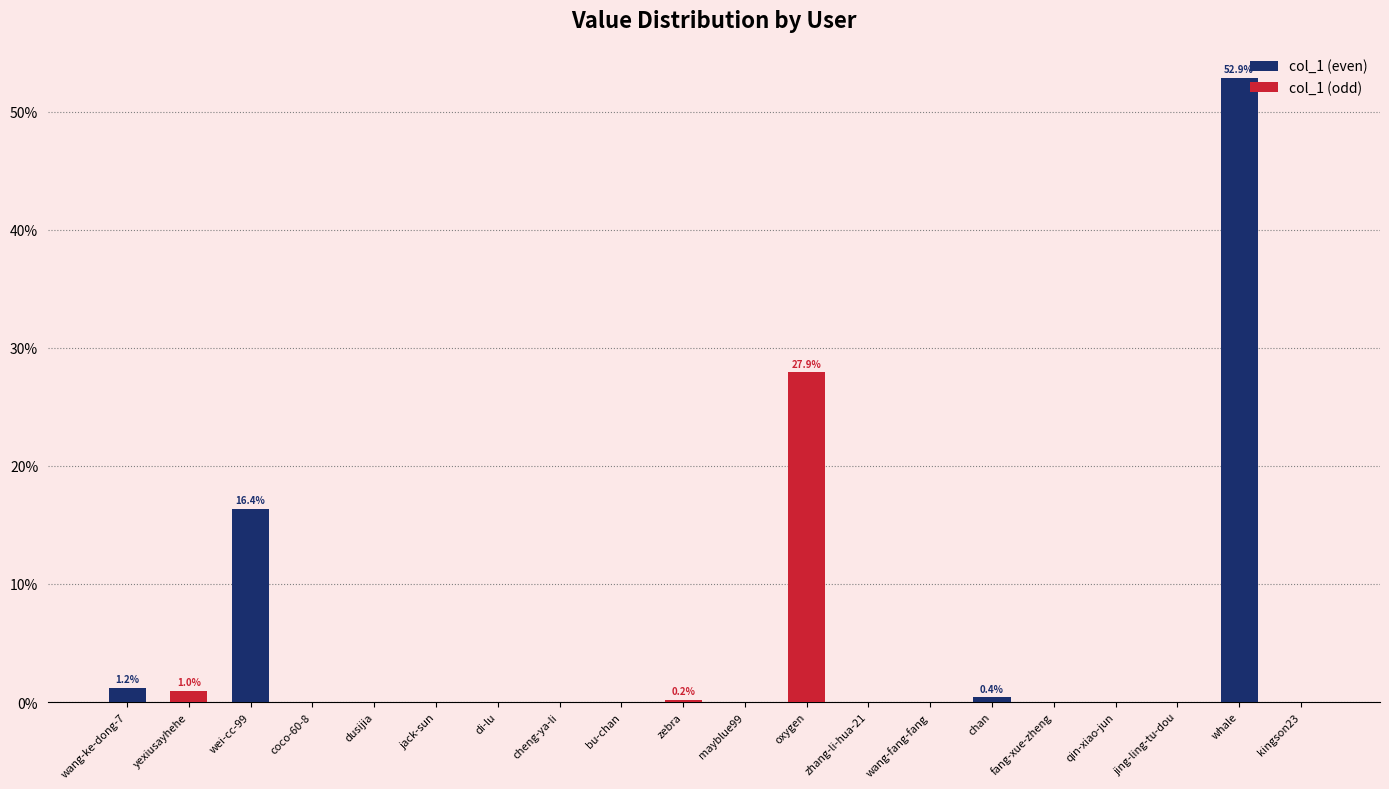

The col_1 (even) series shows 1.2 at wang-ke-dong-7. True or false?

True